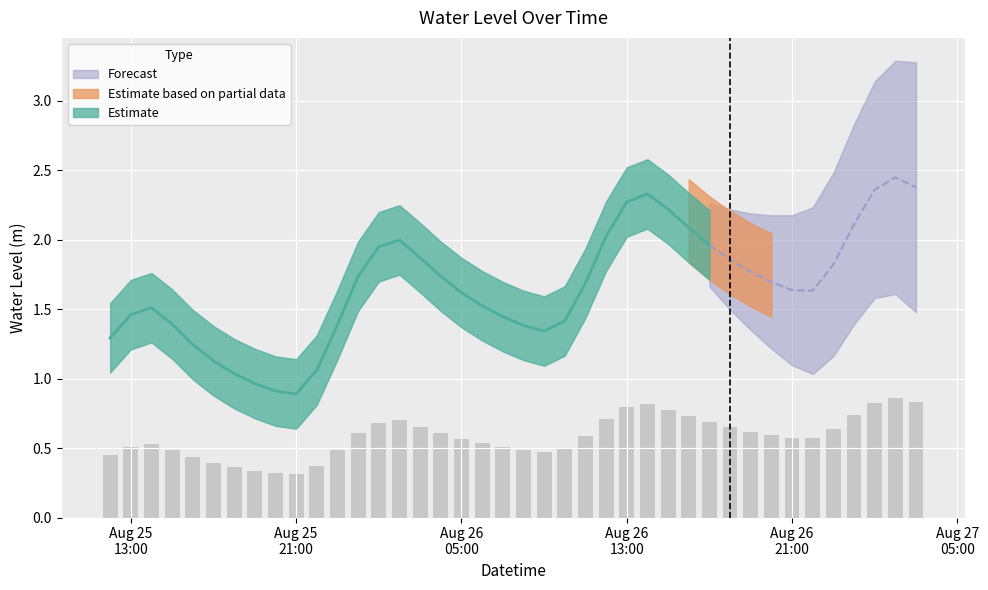

Is it true that the value at 2025-08-26 10:00:00 is 0.1?

False